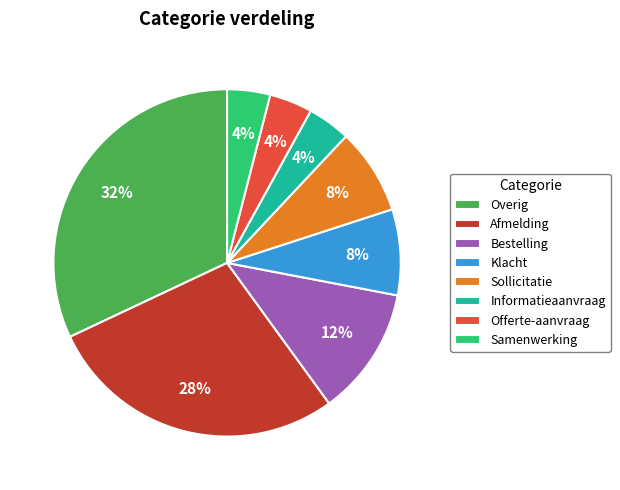

The Klacht slice represents 20% of the pie. True or false?

False